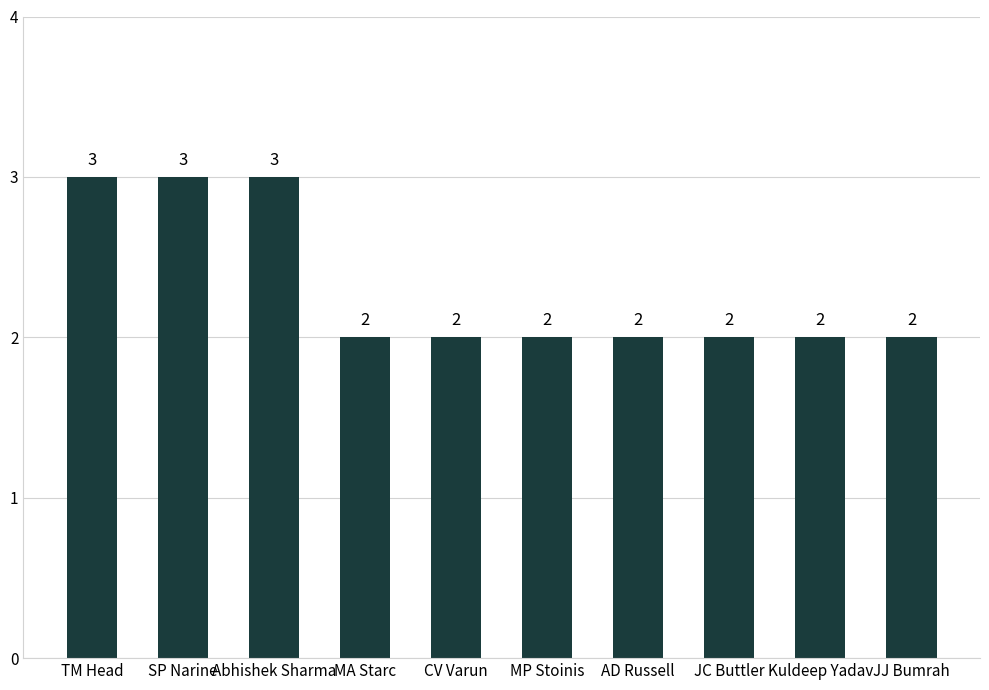

What is the smallest value displayed?

2